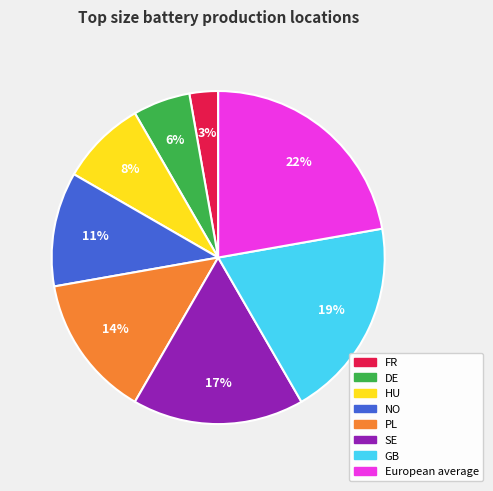

Is the sum of NO and FR greater than half?

No